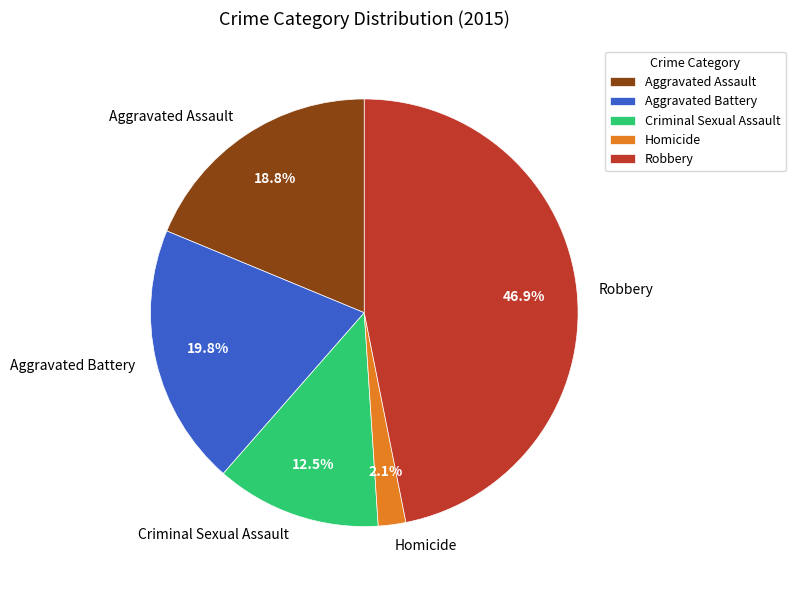

The Homicide slice represents 2% of the pie. True or false?

True